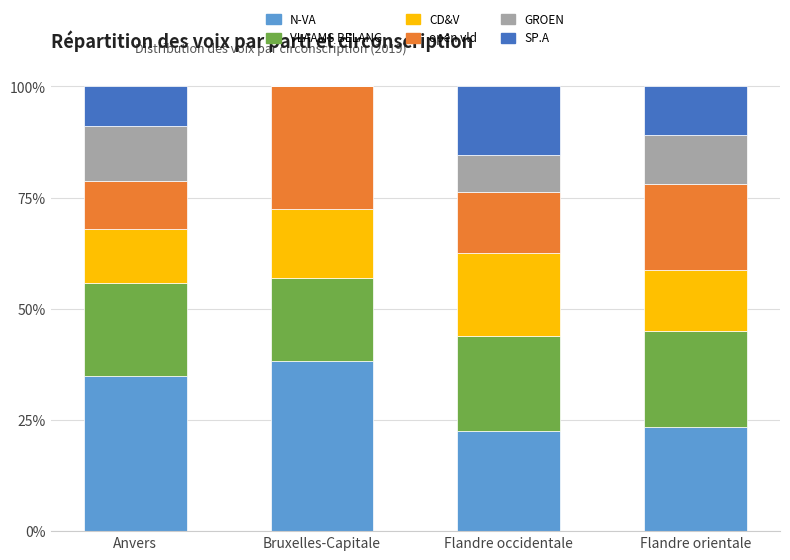

Is it true that N-VA equals 66.5 at Bruxelles-Capitale?

False